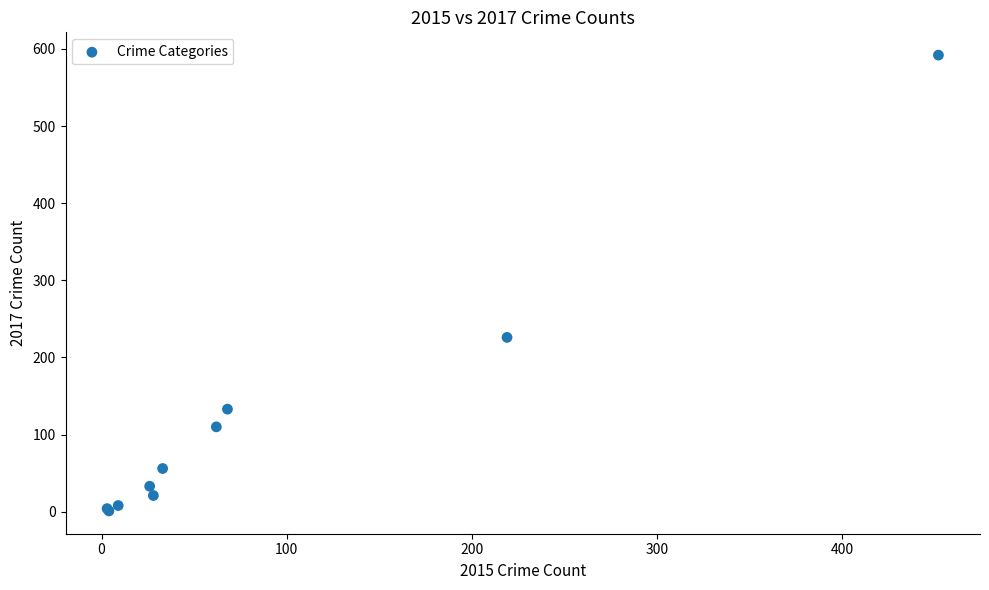

What Y value in the scatter plot is closest to 296?

226